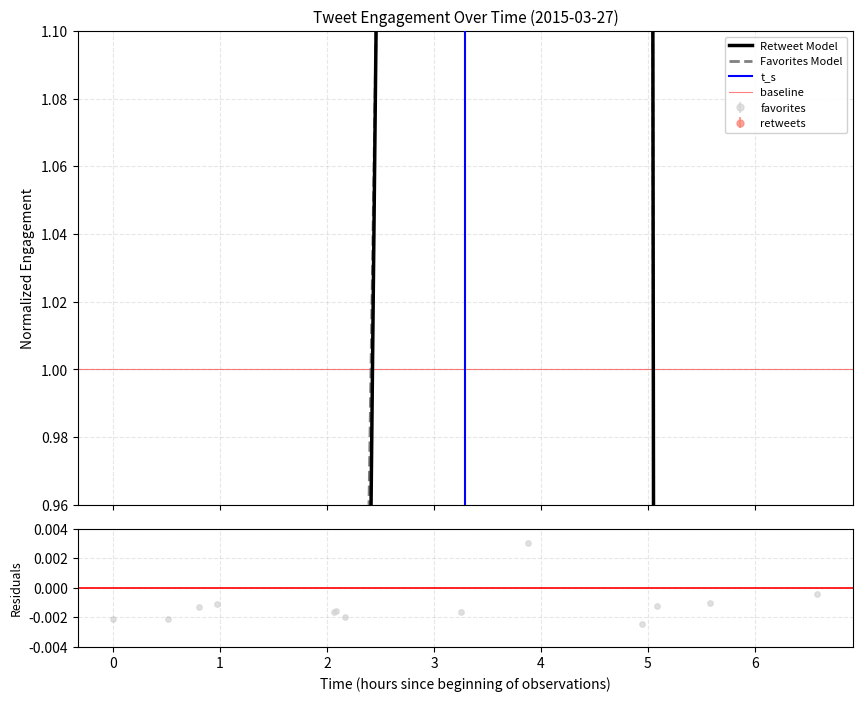

Which series contains the highest Y value?

retweets